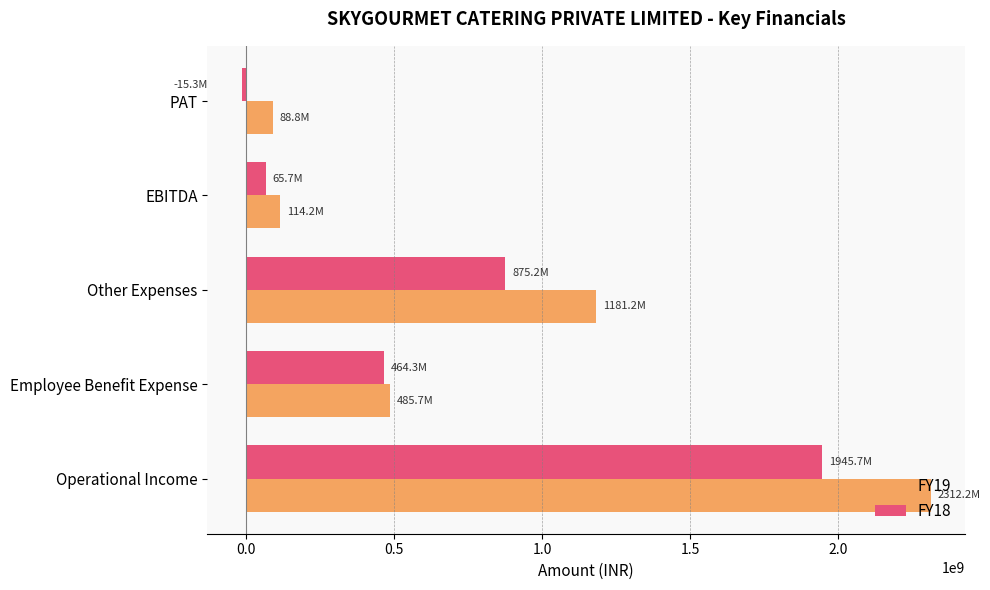

What is the minimum value shown in the chart?

-15291738